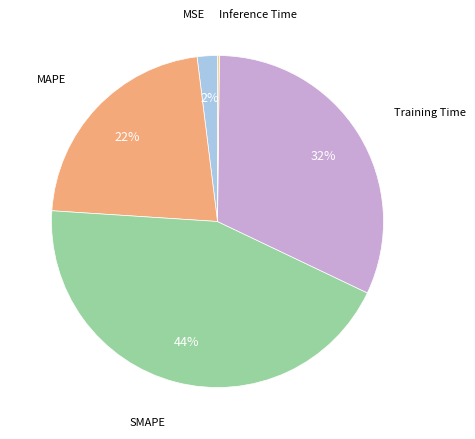

To the nearest percent, what is the difference between the MSE and MAPE slice percentages?

20%